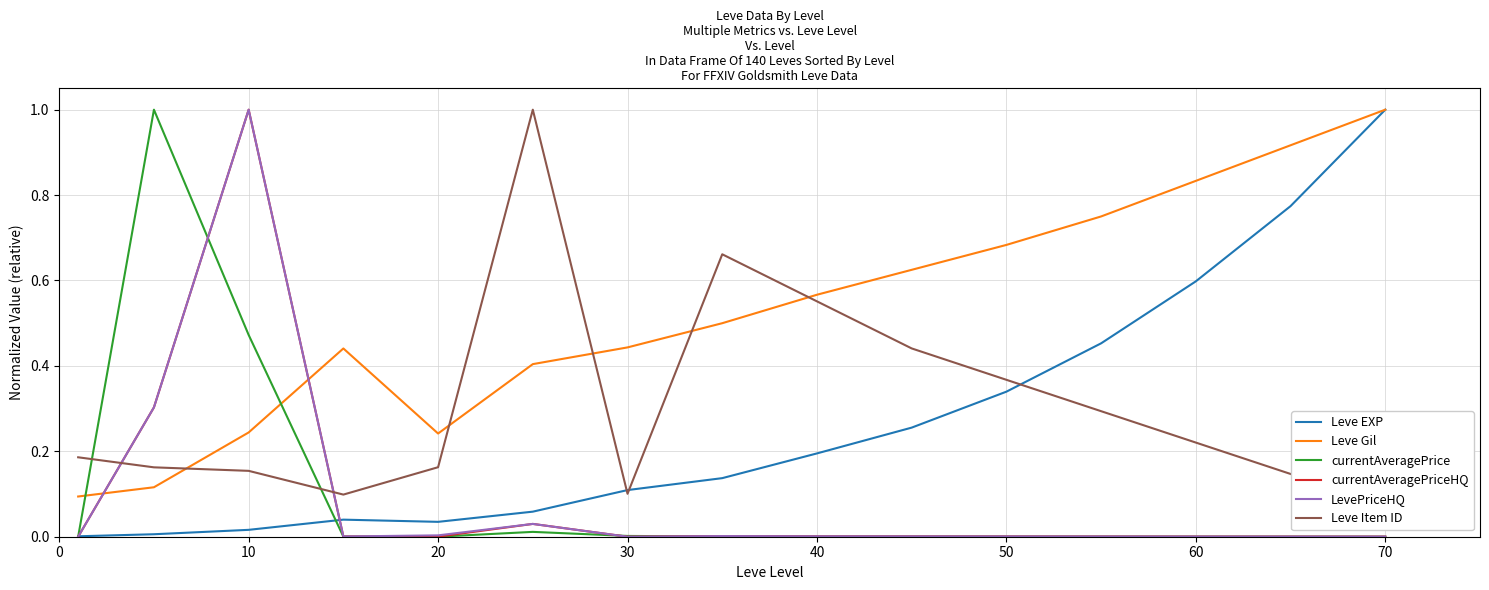

What are all the series names shown in the legend?

Leve EXP, Leve Gil, currentAveragePrice, currentAveragePriceHQ, LevePriceHQ, Leve Item ID